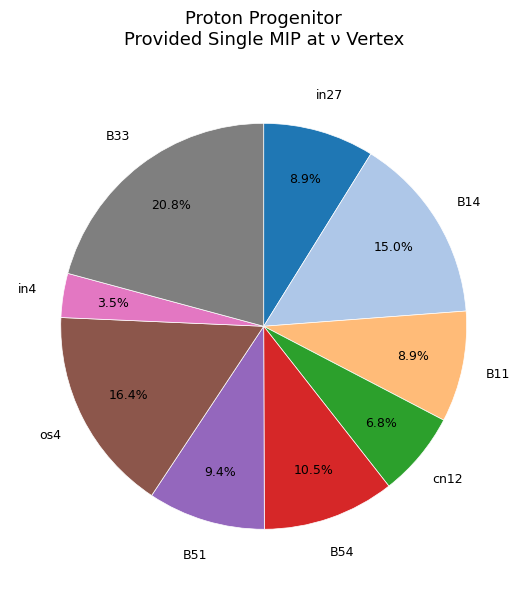

Does any single category account for the majority?

No